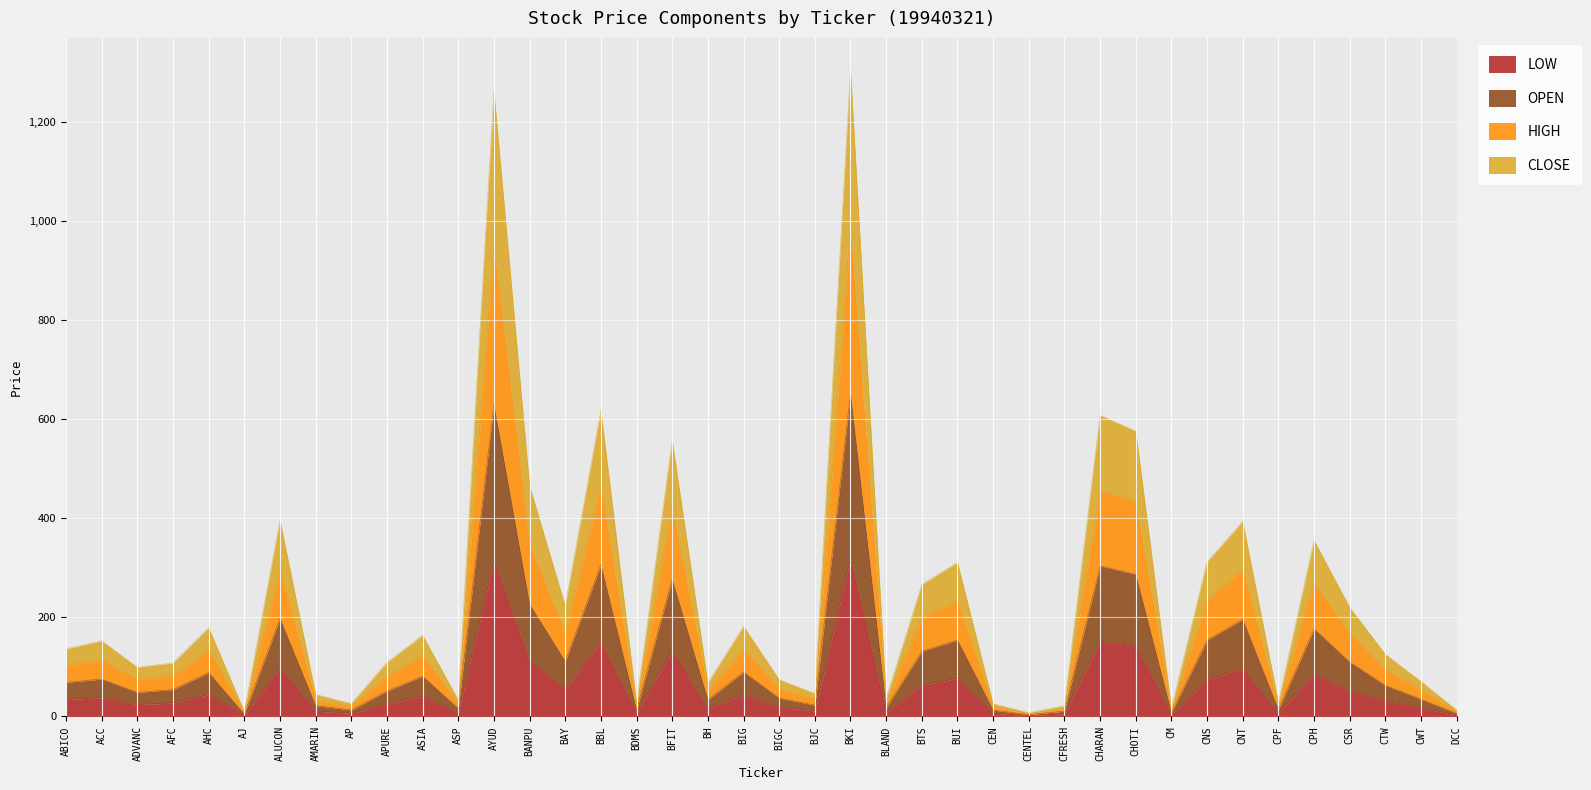

Which series has the widest spread of values?

HIGH